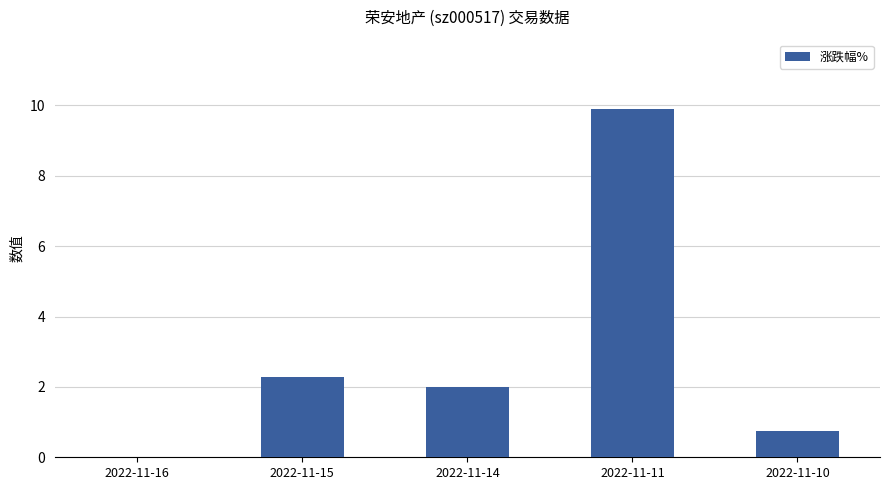

The chart shows a value of 1.3 at 2022-11-10. True or false?

False